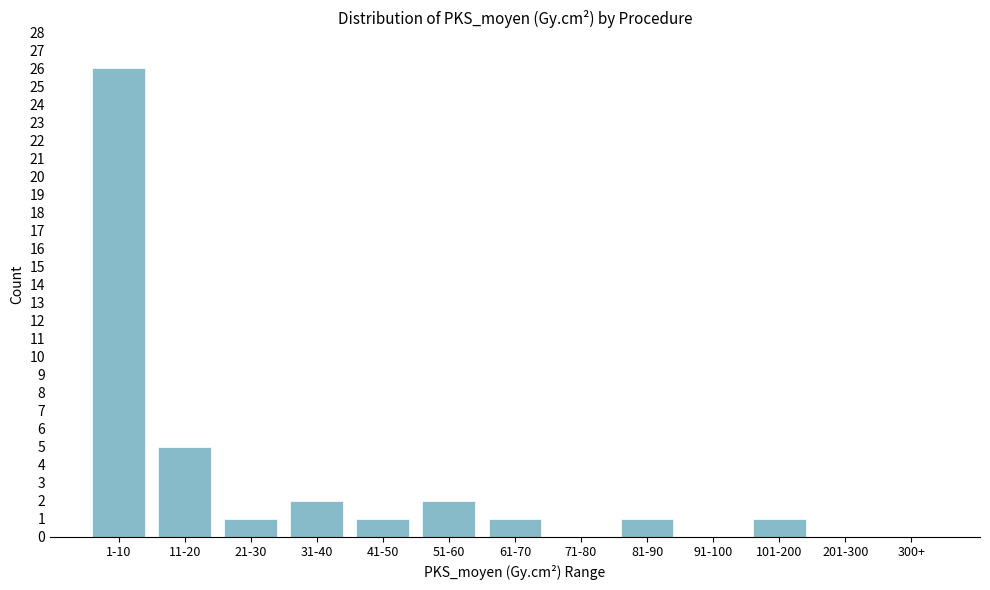

Reading right to left, transcribe all the data shown in this chart.

300+=0	201-300=0	101-200=1	91-100=0	81-90=1	71-80=0	61-70=1	51-60=2	41-50=1	31-40=2	21-30=1	11-20=5	1-10=26